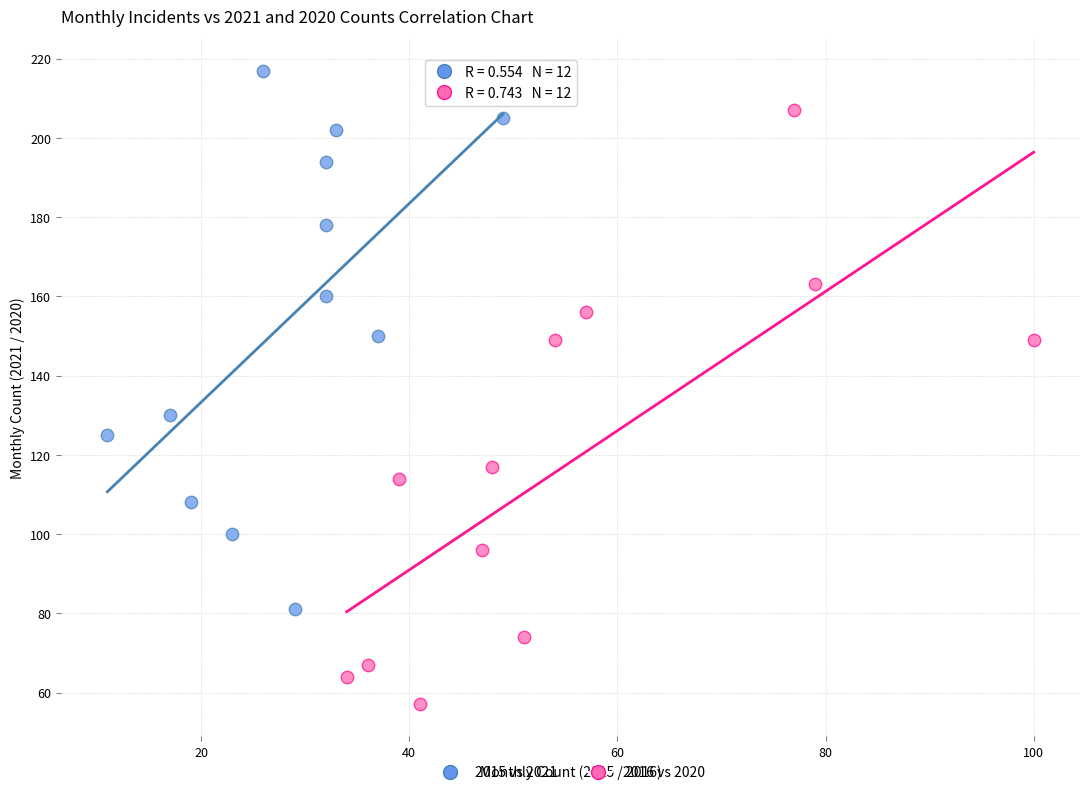

Which series reaches the minimum Y coordinate?

2016 vs 2020